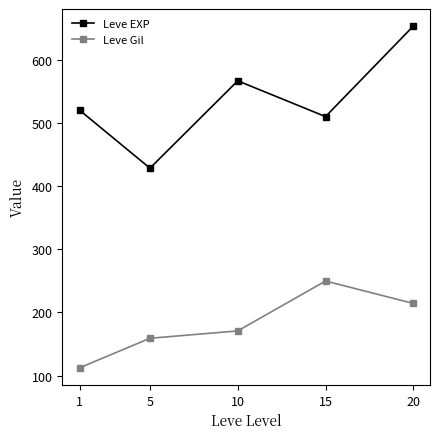

What is the maximum value for Leve EXP?

653.3